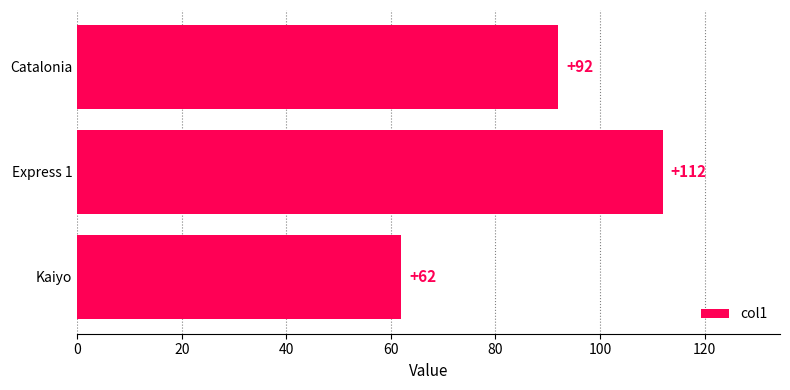

True or false: the data shows 112 at Express 1.

True